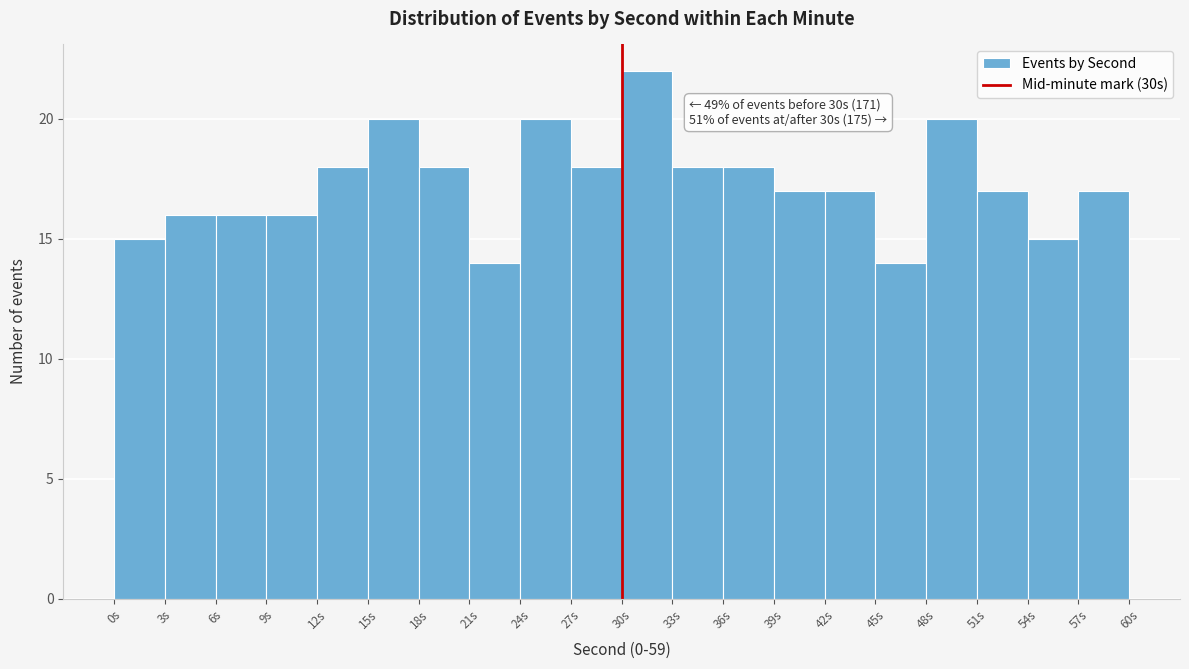

Over which range of the x-axis is the bar tallest?

30 to 33